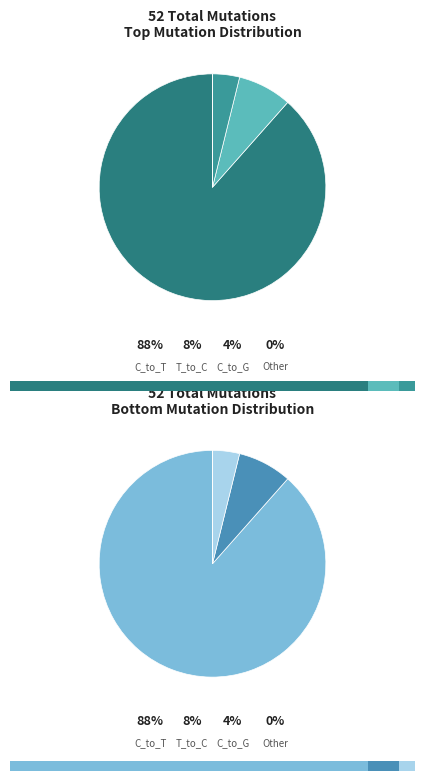

Count the number of slices in the pie.

6